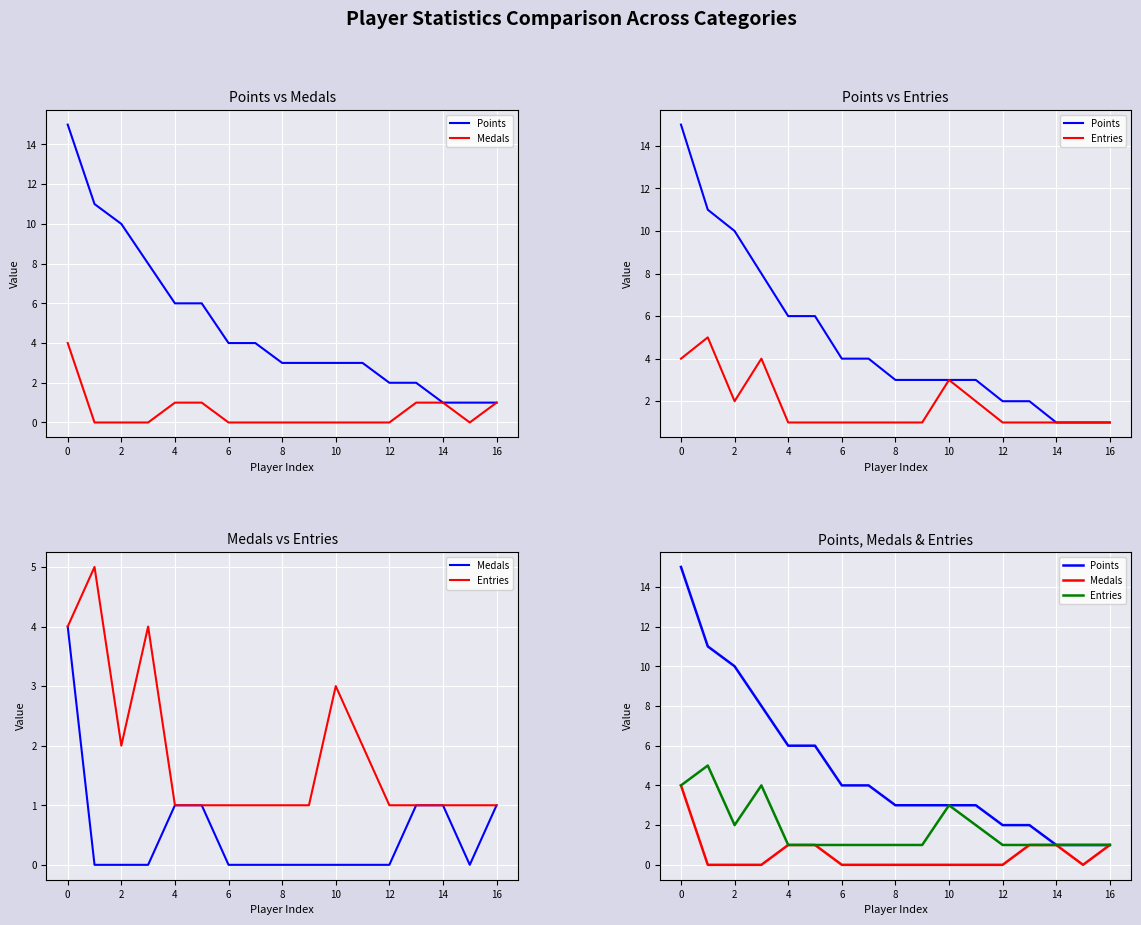

Reading left to right, list all the values displayed in this chart.

Points: 15	11	10	8	6	6	4	4	3	3	3	3	2	2	1	1	1
Medals: 4	0	0	0	1	1	0	0	0	0	0	0	0	1	1	0	1
Entries: 4	5	2	4	1	1	1	1	1	1	3	2	1	1	1	1	1